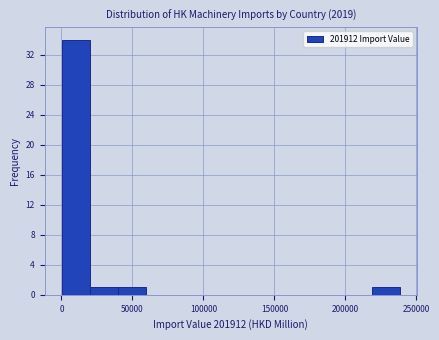

Read against the x-axis, roughly where is the centre of the tallest bar?

10000